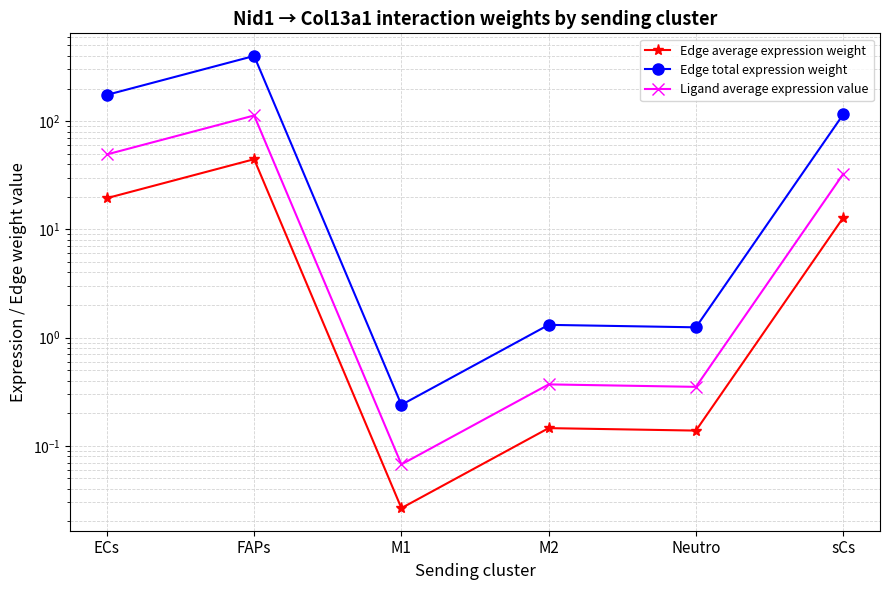

True or false: Ligand average expression value has a value of 32.5 at sCs.

True